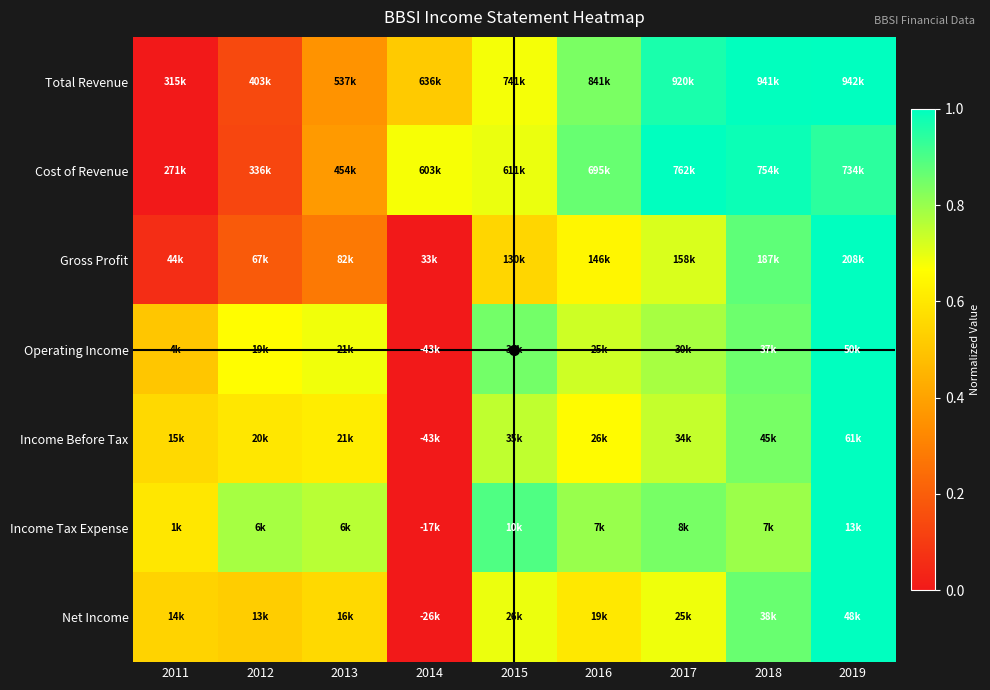

Reading left to right, extract all data points from this chart.

Total Revenue: 2011=0.0	2012=0.1	2013=0.4	2014=0.5	2015=0.7	2016=0.8	2017=1.0	2018=1.0	2019=1.0
Cost of Revenue: 2011=0.0	2012=0.1	2013=0.4	2014=0.7	2015=0.7	2016=0.9	2017=1.0	2018=1.0	2019=0.9
Gross Profit: 2011=0.1	2012=0.2	2013=0.3	2014=0.0	2015=0.5	2016=0.6	2017=0.7	2018=0.9	2019=1.0
Operating Income: 2011=0.5	2012=0.7	2013=0.7	2014=0.0	2015=0.8	2016=0.7	2017=0.8	2018=0.9	2019=1.0
Income Before Tax: 2011=0.6	2012=0.6	2013=0.6	2014=0.0	2015=0.7	2016=0.7	2017=0.7	2018=0.8	2019=1.0
Income Tax Expense: 2011=0.6	2012=0.8	2013=0.8	2014=0.0	2015=0.9	2016=0.8	2017=0.8	2018=0.8	2019=1.0
Net Income: 2011=0.5	2012=0.5	2013=0.6	2014=0.0	2015=0.7	2016=0.6	2017=0.7	2018=0.9	2019=1.0